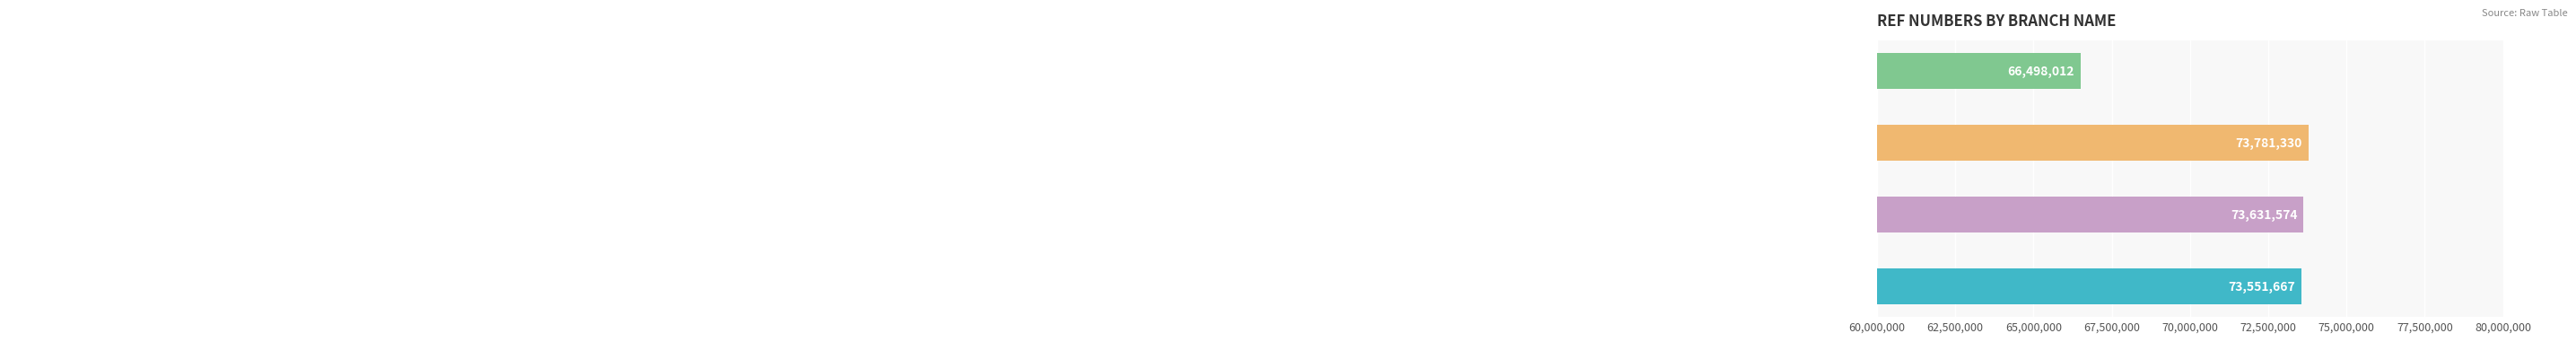

What is the maximum value shown in the chart?

73781330